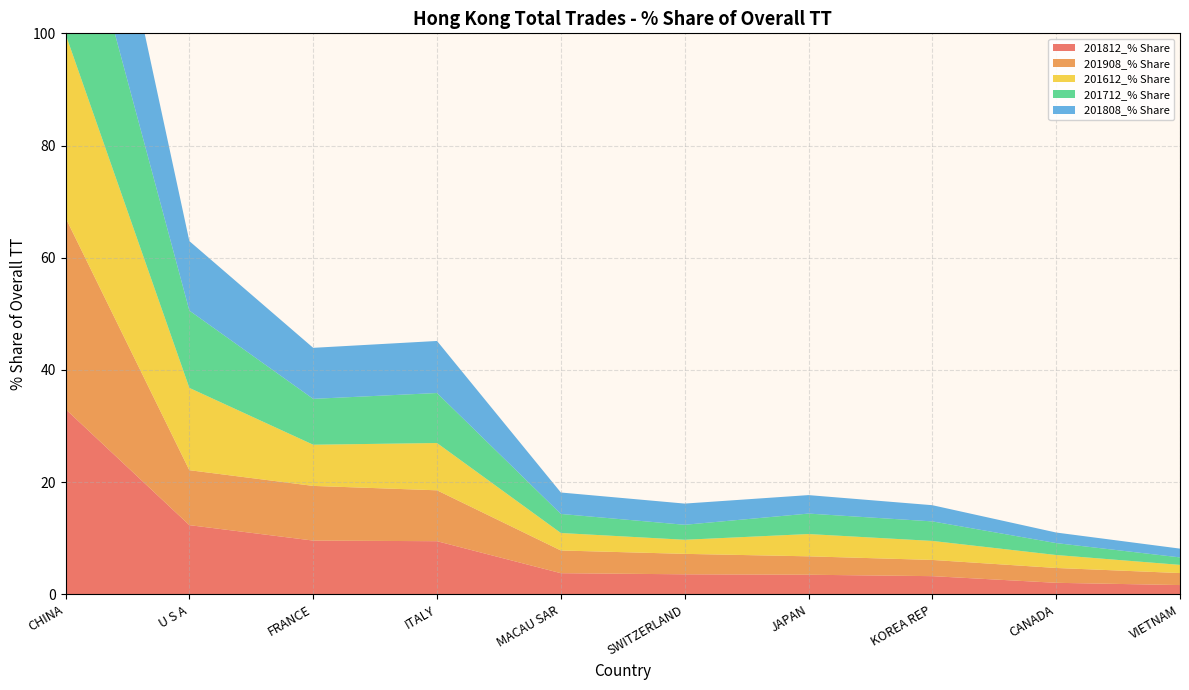

Reading left to right, transcribe all the data shown in this chart.

201812_% Share: CHINA=33.0	U S A=12.3	FRANCE=9.6	ITALY=9.5	MACAU SAR=3.8	SWITZERLAND=3.6	JAPAN=3.5	KOREA REP=3.2	CANADA=2.1	VIETNAM=1.7
201908_% Share: CHINA=34.1	U S A=9.8	FRANCE=9.7	ITALY=9.1	MACAU SAR=4.0	SWITZERLAND=3.6	JAPAN=3.3	KOREA REP=2.9	CANADA=2.6	VIETNAM=2.1
201612_% Share: CHINA=32.7	U S A=14.7	FRANCE=7.3	ITALY=8.4	MACAU SAR=3.1	SWITZERLAND=2.5	JAPAN=4.0	KOREA REP=3.4	CANADA=2.3	VIETNAM=1.5
201712_% Share: CHINA=32.8	U S A=13.8	FRANCE=8.2	ITALY=8.9	MACAU SAR=3.4	SWITZERLAND=2.7	JAPAN=3.6	KOREA REP=3.5	CANADA=2.1	VIETNAM=1.3
201808_% Share: CHINA=32.8	U S A=12.4	FRANCE=9.1	ITALY=9.3	MACAU SAR=3.8	SWITZERLAND=3.8	JAPAN=3.3	KOREA REP=2.9	CANADA=1.9	VIETNAM=1.6